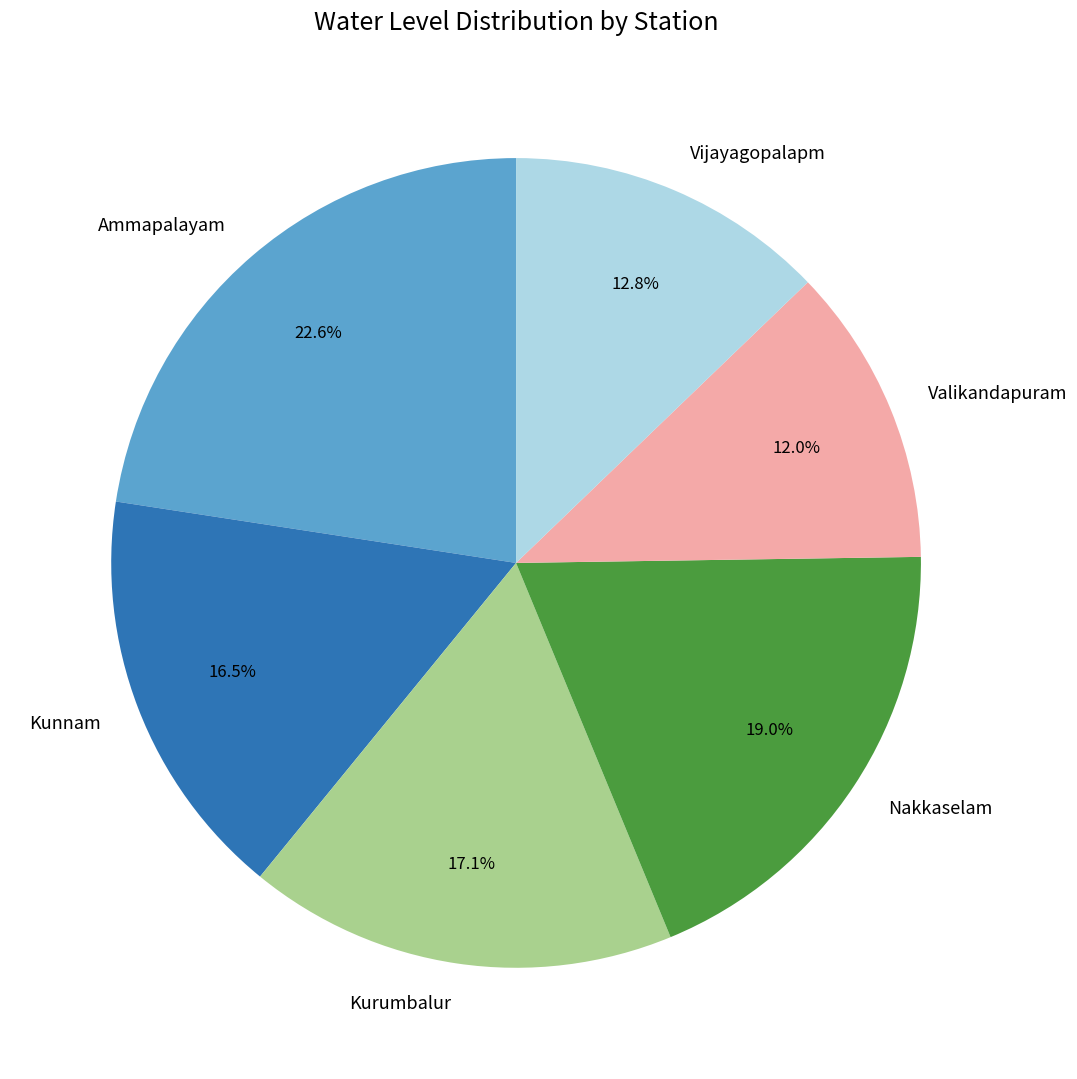

To the nearest percent, what is the average slice percentage?

17%